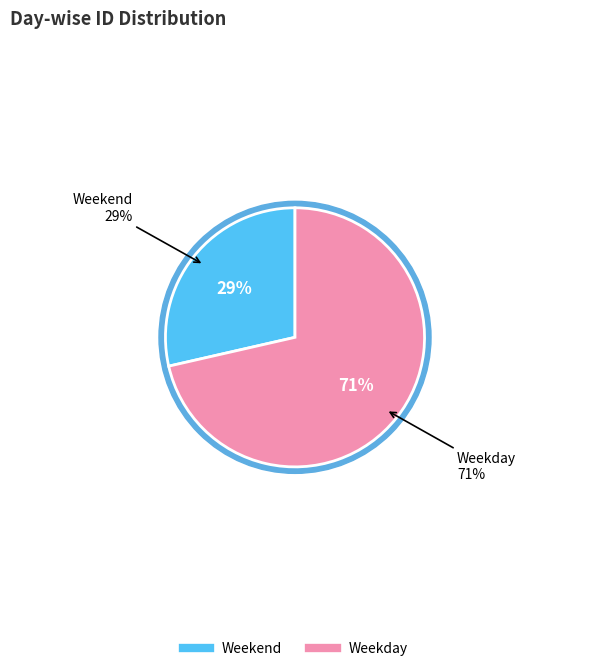

What percentage is the Weekend slice, to the nearest percent?

29%